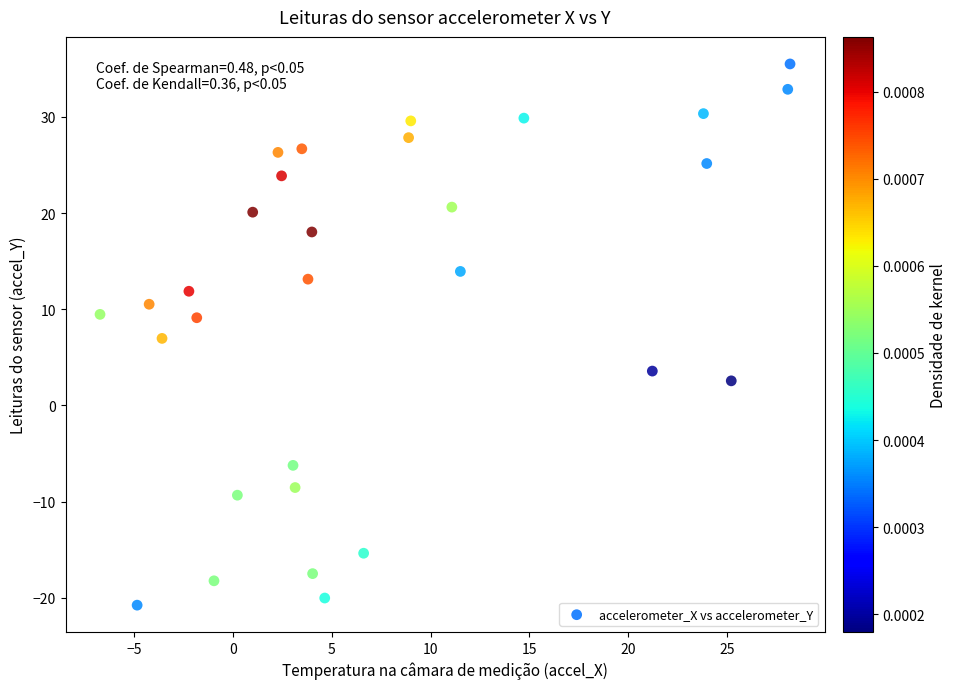

What is the range of Y values (max minus min)?

56.3